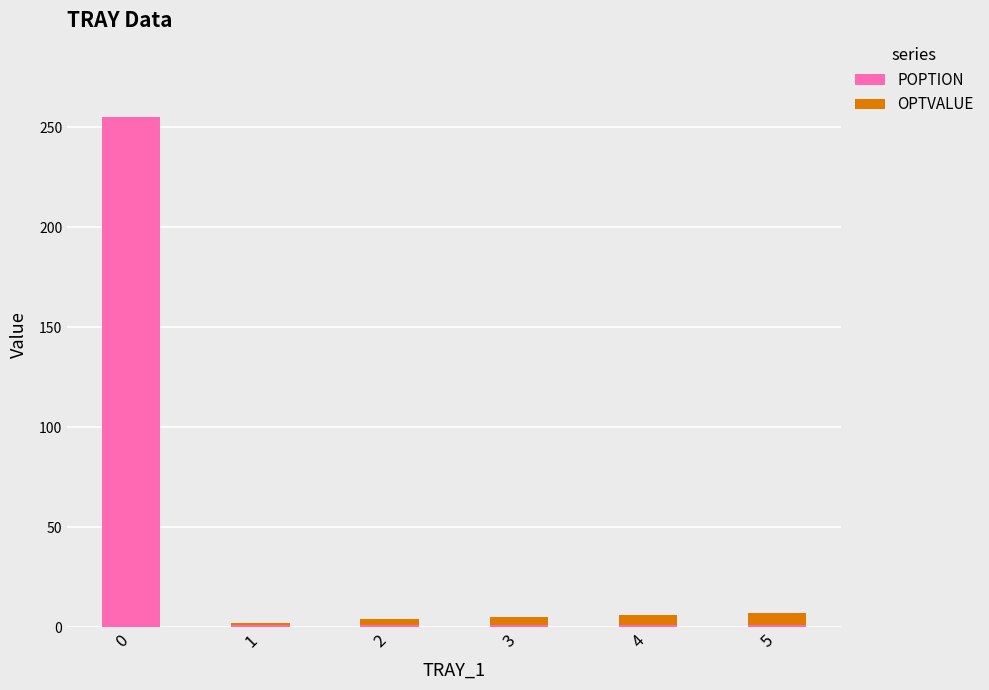

What is the highest value of the POPTION series?

255